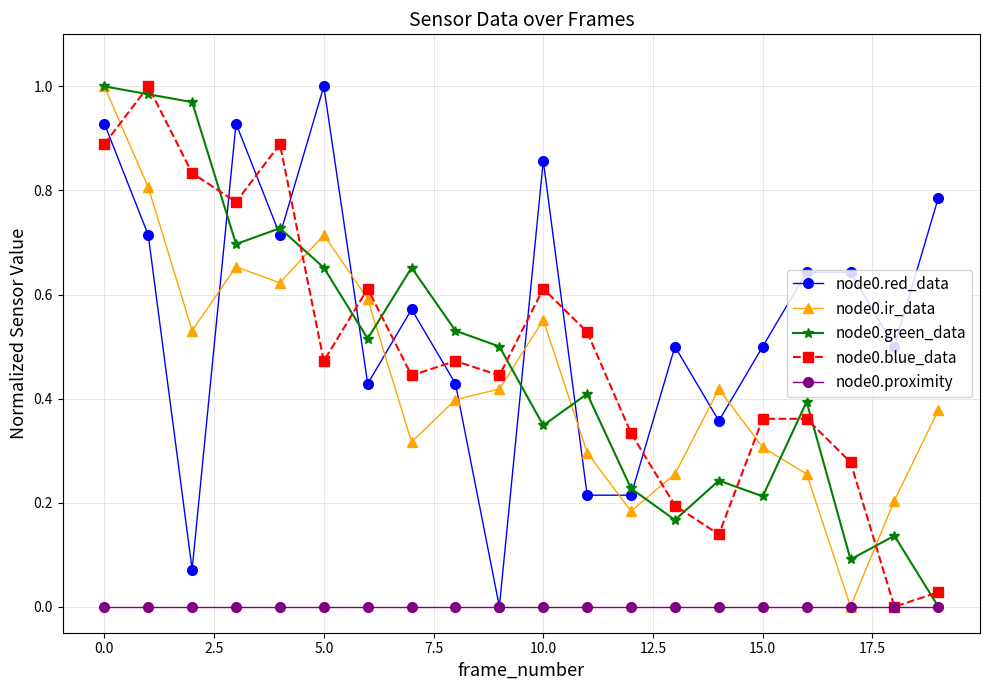

In node0.green_data, how many points are lower than both neighbors (excluding endpoints)?

6